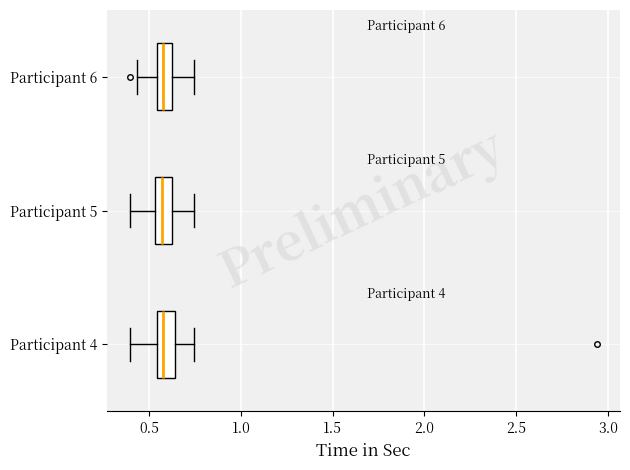

Reading bottom to top, read every box against the x-axis: the position of its median line, the range the box covers, and the ends of its whiskers. The values are not printed on the chart, so give them approximately, as read against the axis.

Participant 4: median 0.60, box 0.55 to 0.65, whiskers 0.40 to 0.75
Participant 5: median 0.55 (inside the box), box 0.55 to 0.65, whiskers 0.40 to 0.75
Participant 6: median 0.60, box 0.55 to 0.65, whiskers 0.45 to 0.75